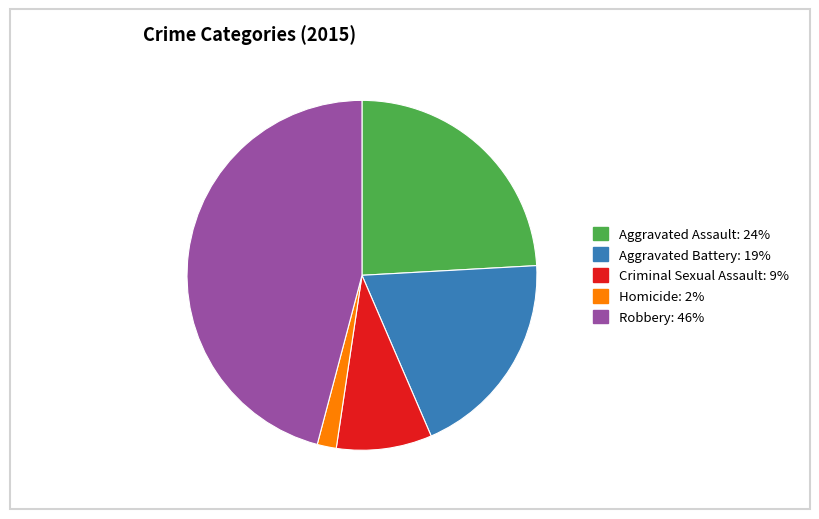

Count the number of slices in the pie.

5